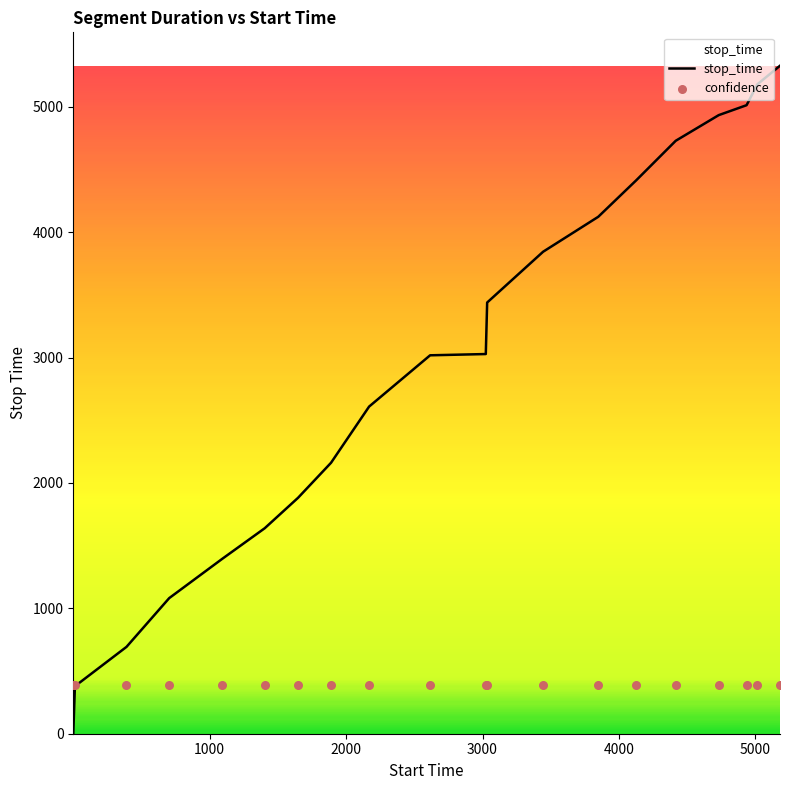

Which series reaches the maximum Y coordinate?

stop_time